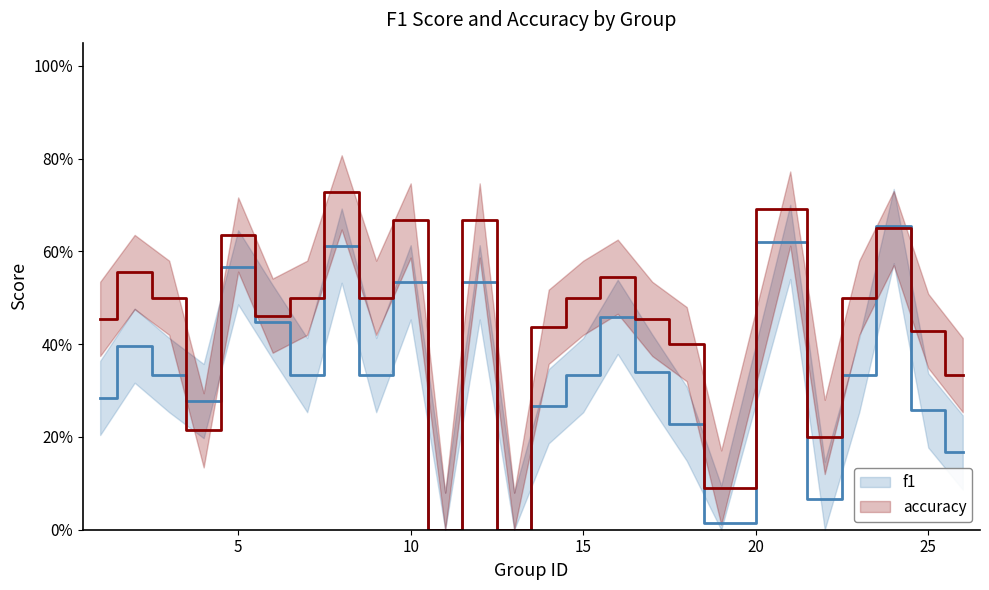

At how many categories does at least one series exceed 0?

23